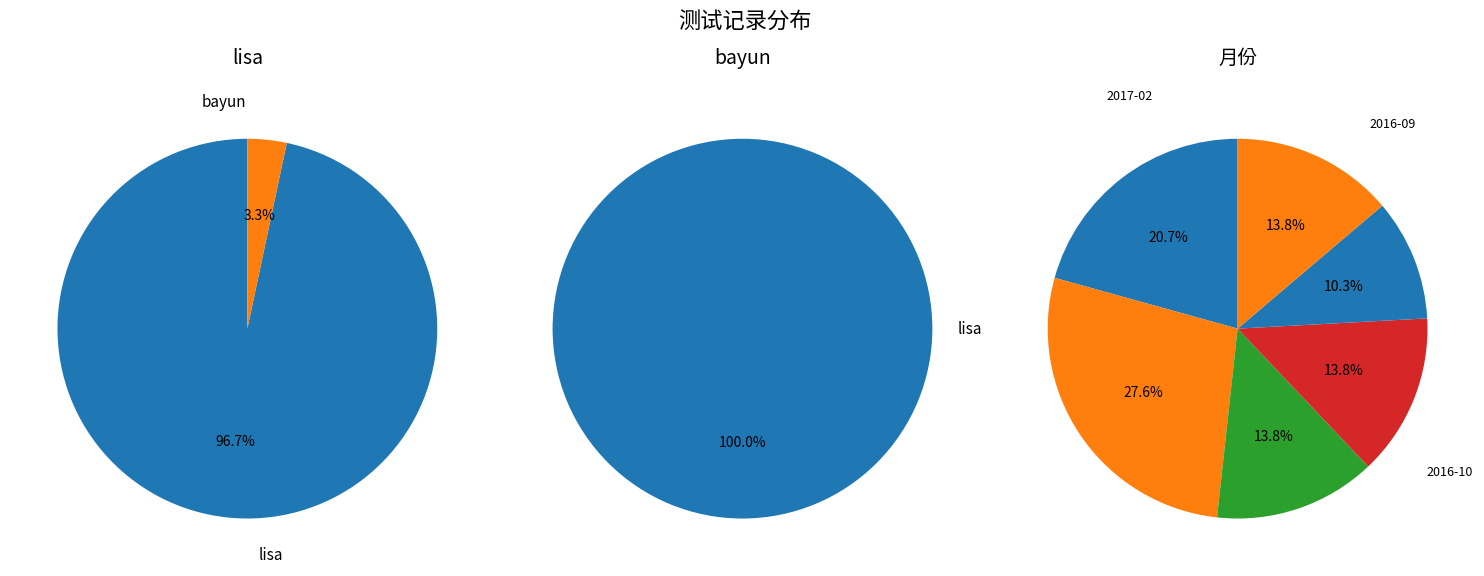

To the nearest percent, what portion does lisa represent?

97%